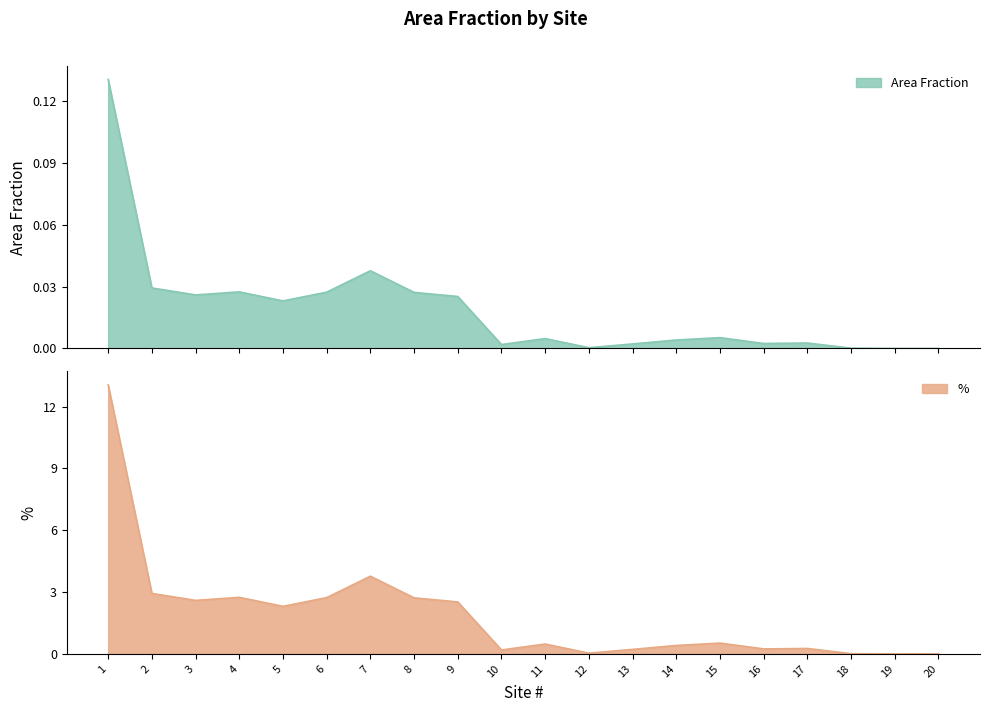

Reading right to left, list all the values displayed in this chart.

Area Fraction: 20=0.0	19=0.0	18=0.0	17=0.0	16=0.0	15=0.0	14=0.0	13=0.0	12=0.0	11=0.0	10=0.0	9=0.0	8=0.0	7=0.0	6=0.0	5=0.0	4=0.0	3=0.0	2=0.0	1=0.1
%: 20=0.0	19=0.0	18=0.0	17=0.3	16=0.2	15=0.5	14=0.4	13=0.2	12=0.0	11=0.5	10=0.2	9=2.5	8=2.7	7=3.8	6=2.7	5=2.3	4=2.7	3=2.6	2=2.9	1=13.1